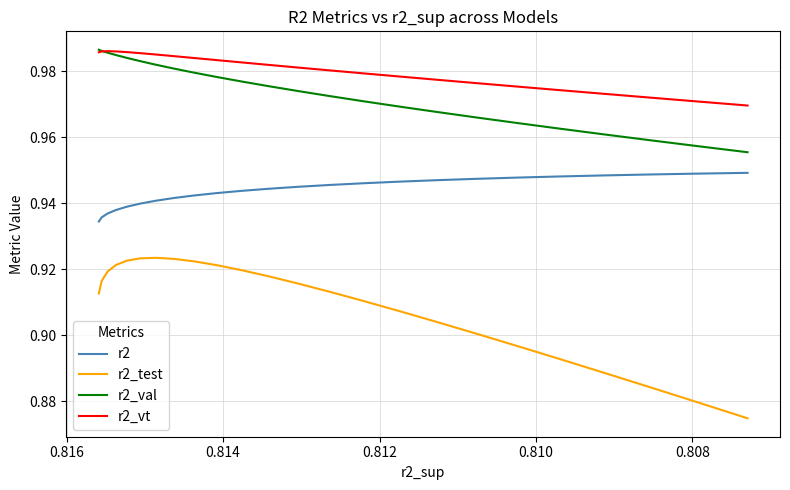

Which series has the largest total across all categories?

r2_vt